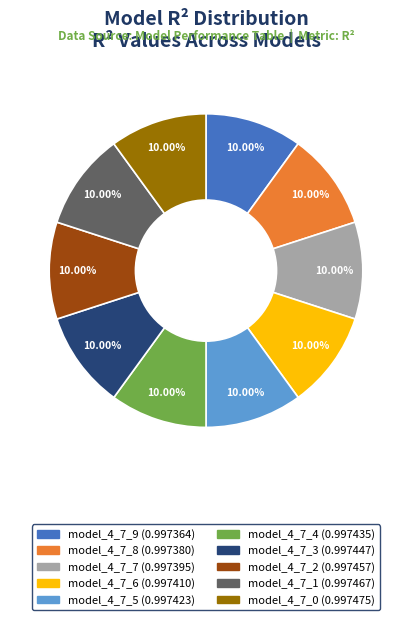

Do model_4_7_4 and model_4_7_9 together represent more than half of the pie?

No